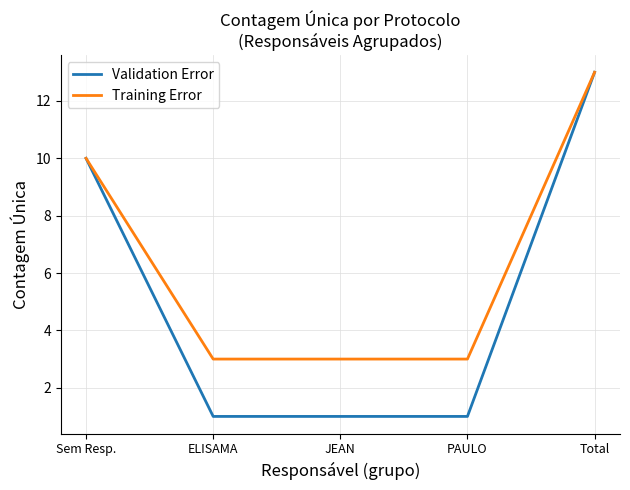

What is the spread (max minus min) of values at PAULO?

2